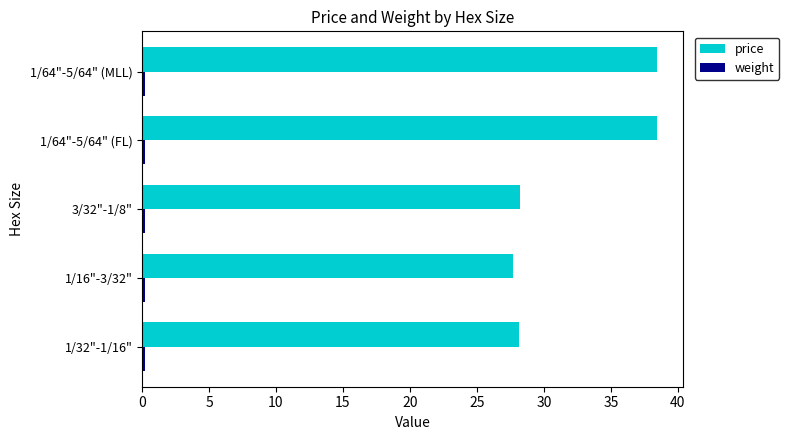

What is the average value of the price series?

32.2